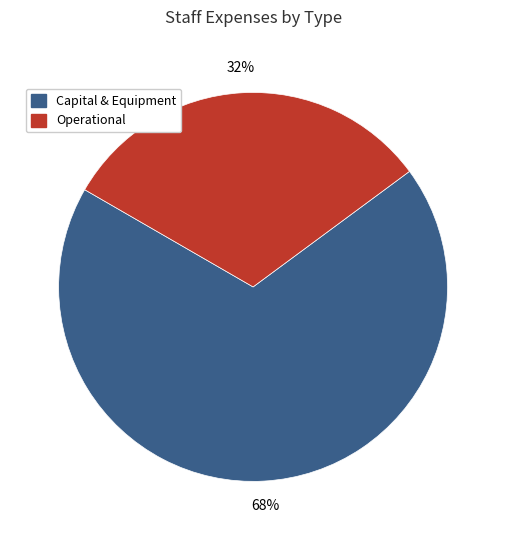

Does any single category account for the majority?

Yes